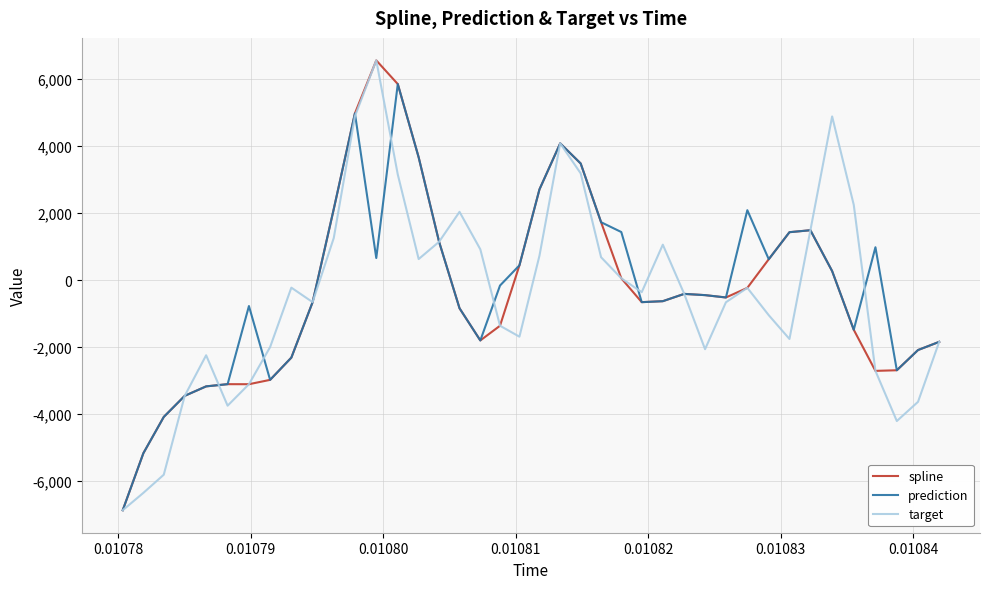

What are all the series names shown in the legend?

spline, prediction, target